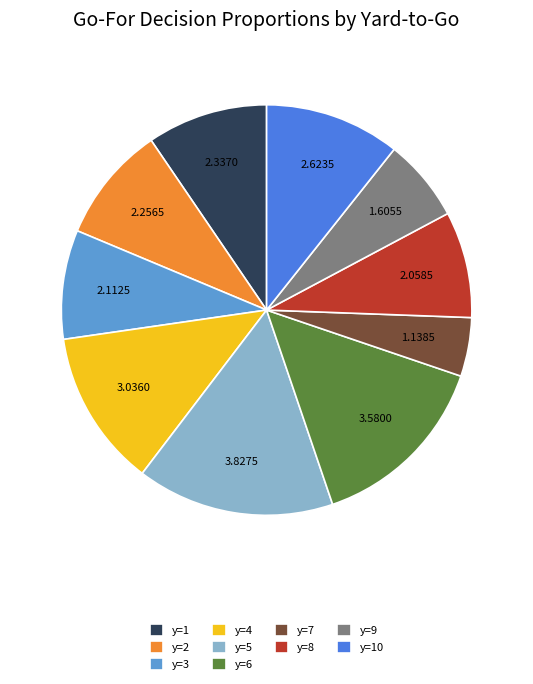

Is there any slice that represents more than half of the pie?

No